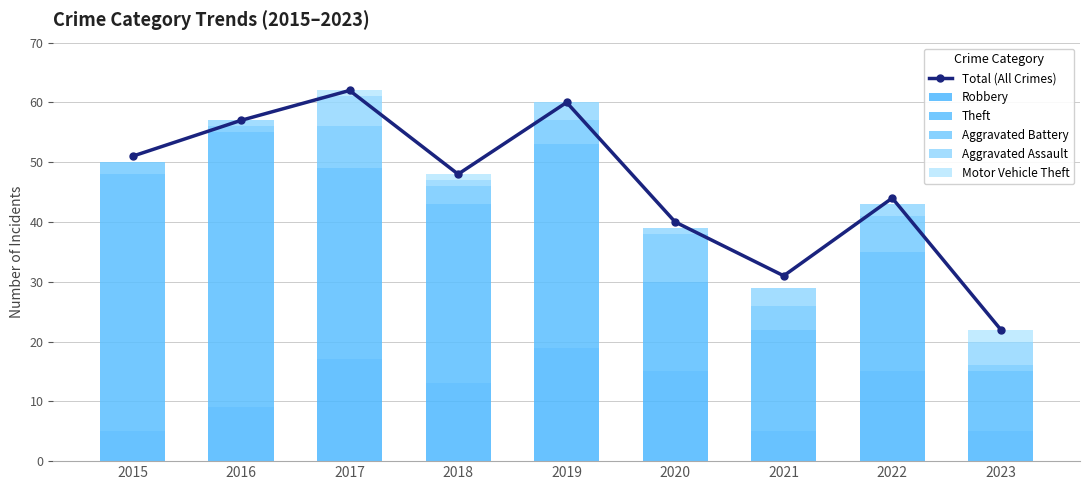

Reading left to right, list all the values displayed in this chart.

Total (All Crimes): 51	57	62	48	60	40	31	44	22
Robbery: 5	9	17	13	19	15	5	15	5
Theft: 43	46	32	30	34	15	17	20	10
Aggravated Battery: 2	1	7	3	4	8	4	6	1
Aggravated Assault: 0	1	5	1	3	1	3	2	4
Motor Vehicle Theft: 0	0	1	1	0	0	0	0	2